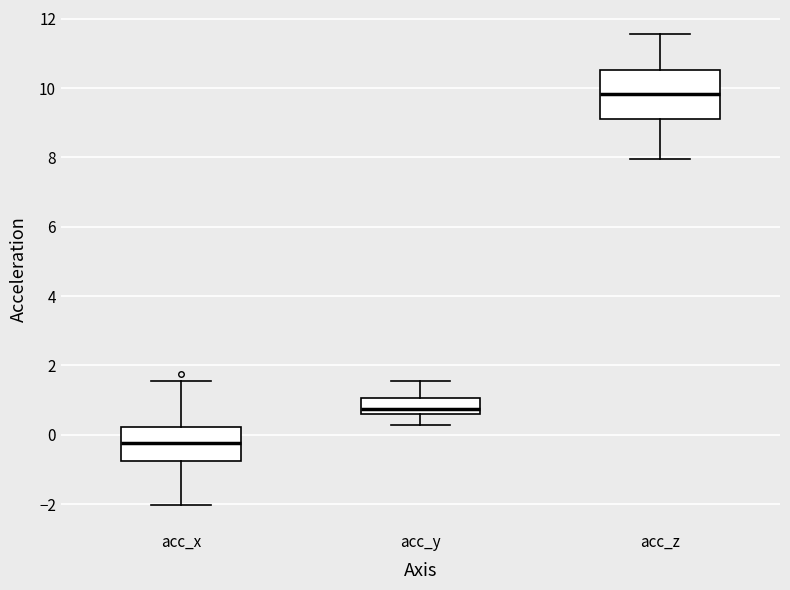

Which box's median line is the highest?

acc_z